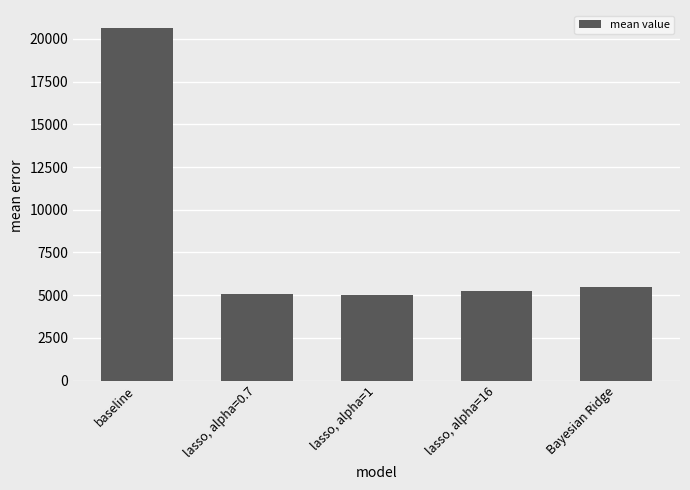

What position from the right is Bayesian Ridge?

1